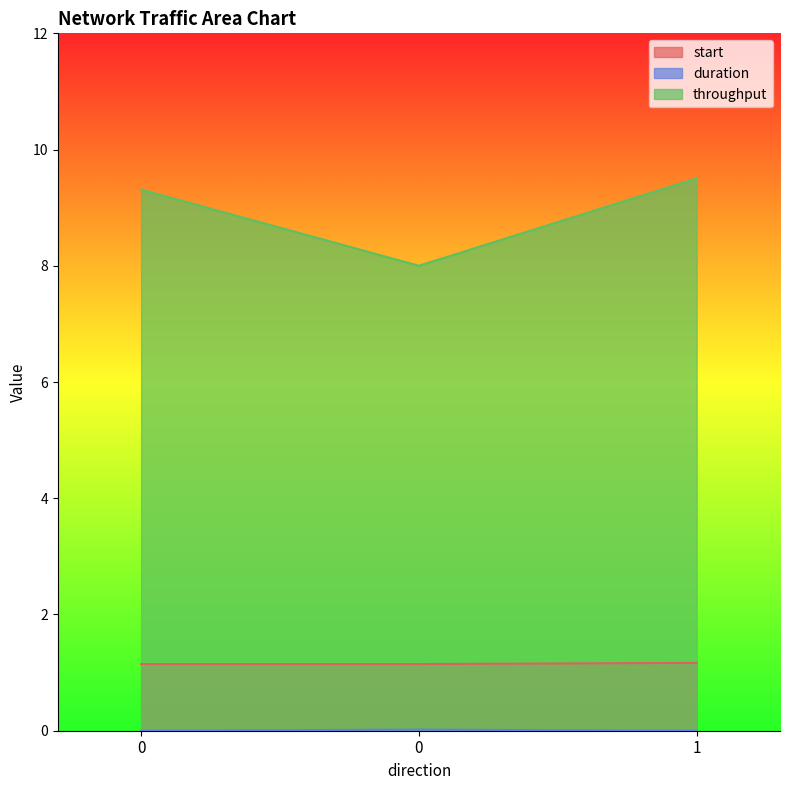

Count the number of categories in the chart.

3